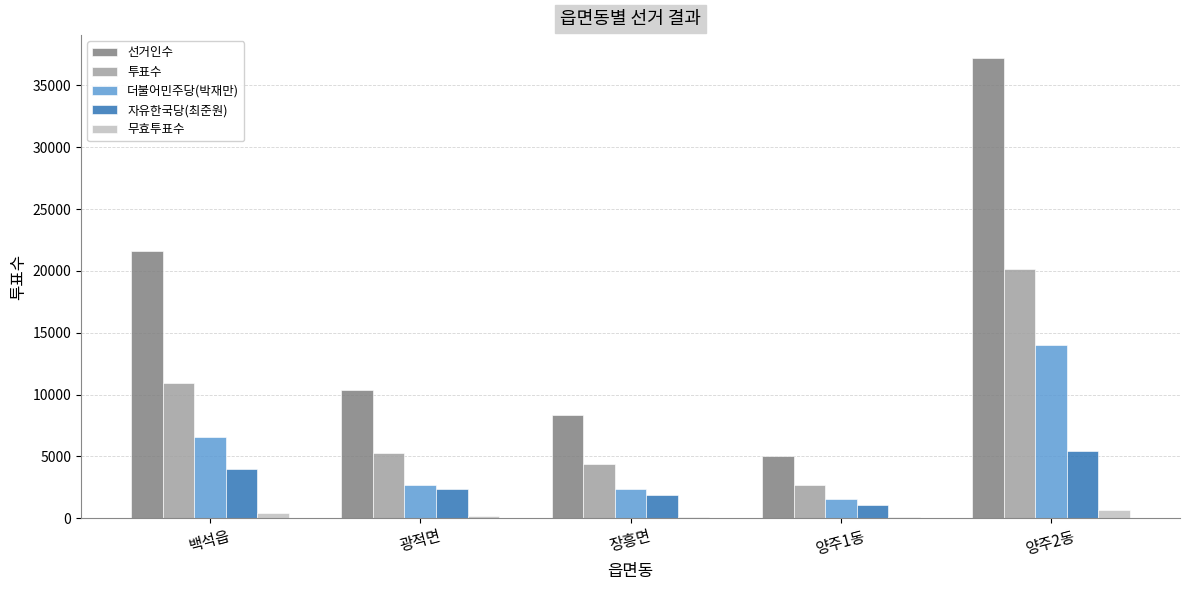

Which series changed the most between 양주1동 and 양주2동?

선거인수